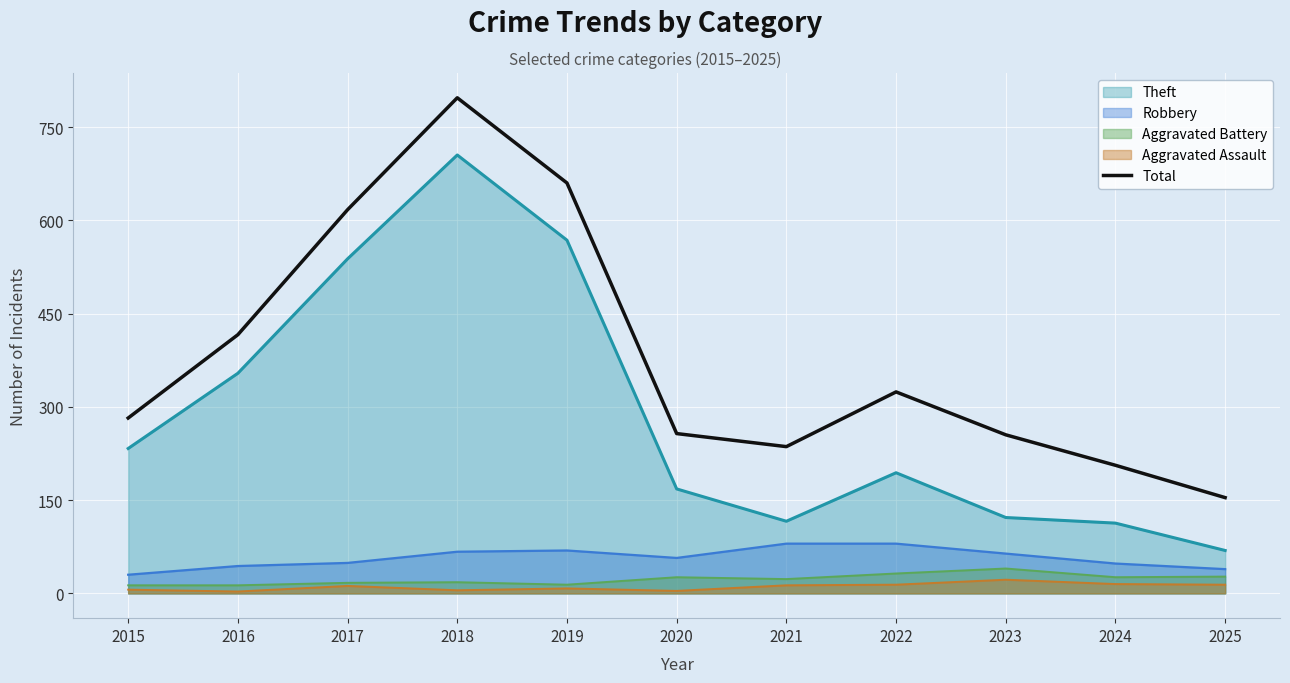

True or false: the data shows 408 at 2023.

False